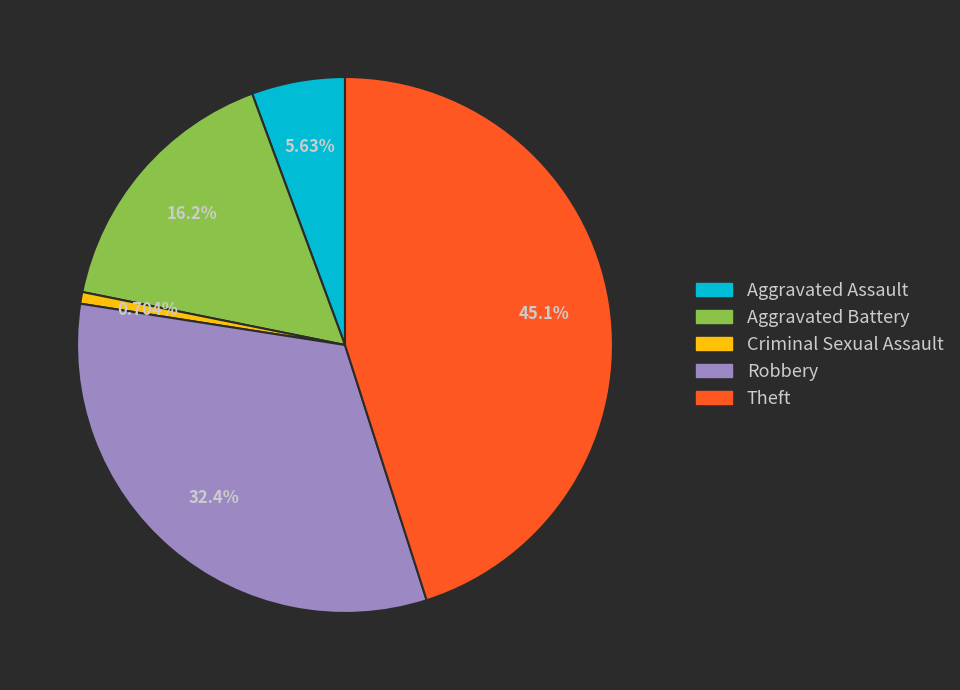

What percentage is the Theft slice, to the nearest percent?

45%